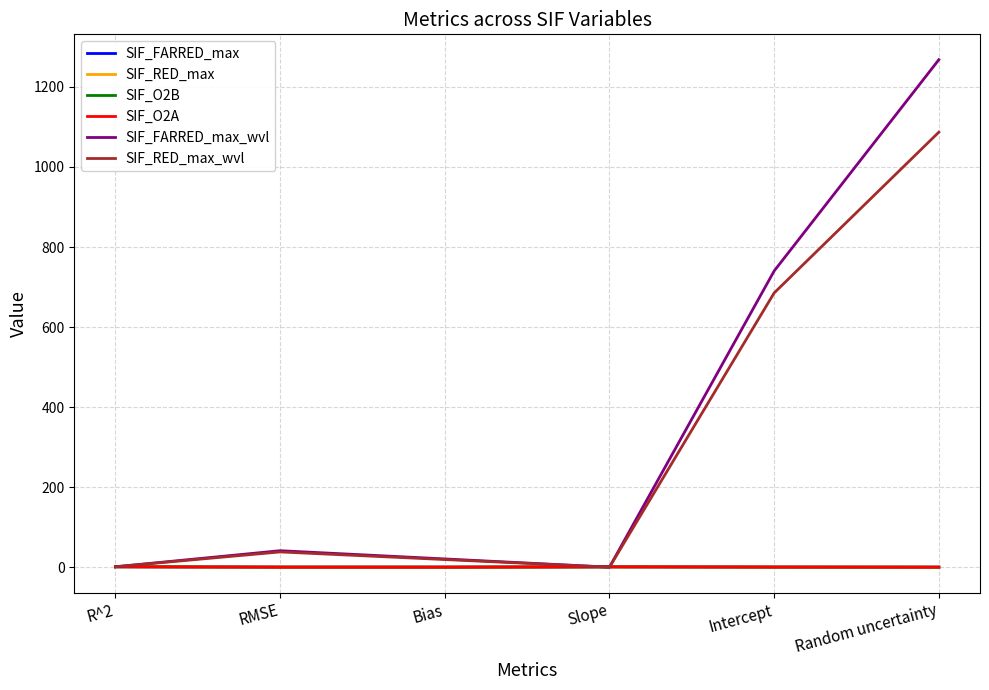

What is the greatest value displayed?

1268.0